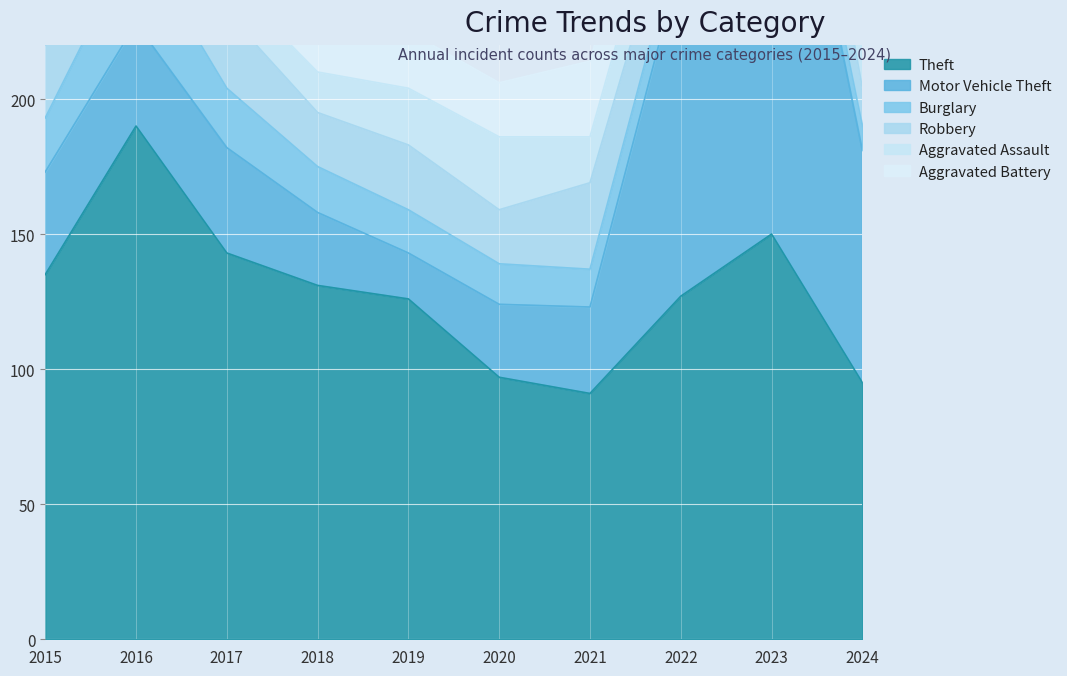

What is the difference between the maximum and minimum values in the Motor Vehicle Theft series?

180